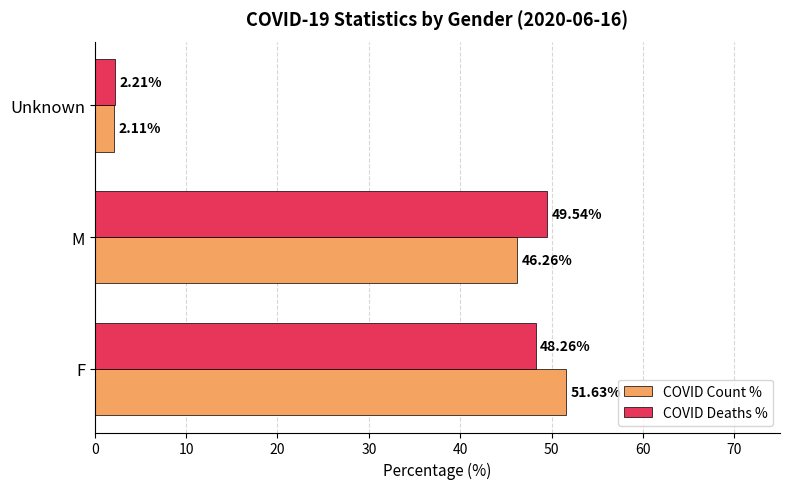

Which category has the lowest value across all series?

Unknown